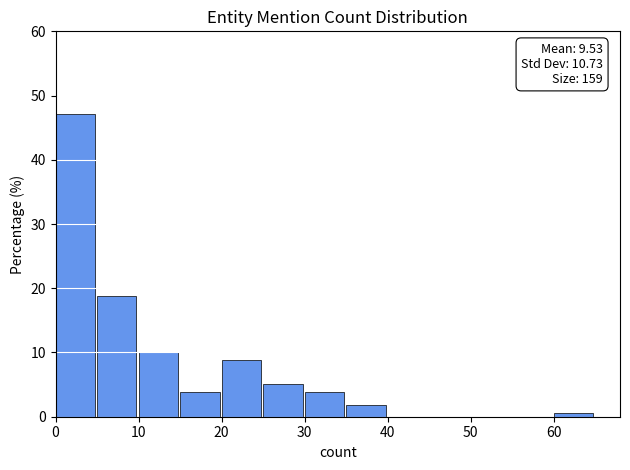

Which range on the x-axis has the tallest bar?

0 to 5